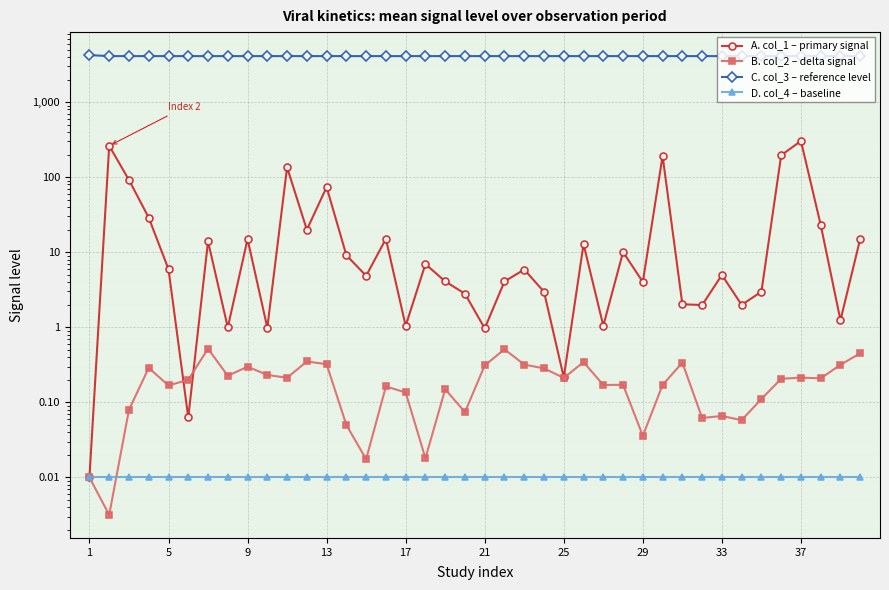

How many lines are shown in the chart?

4